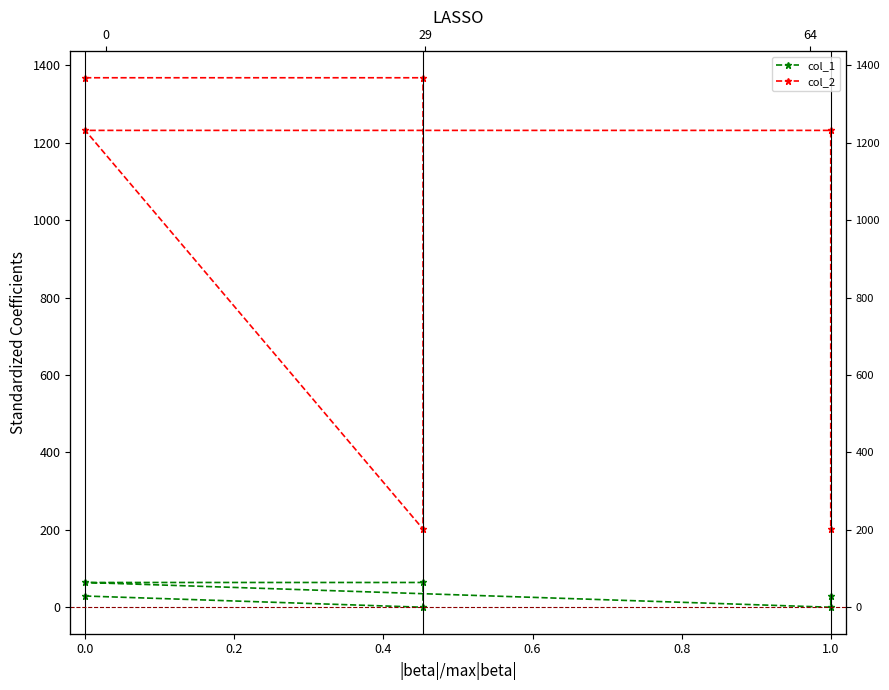

Which series has the largest range (max minus min)?

col_2